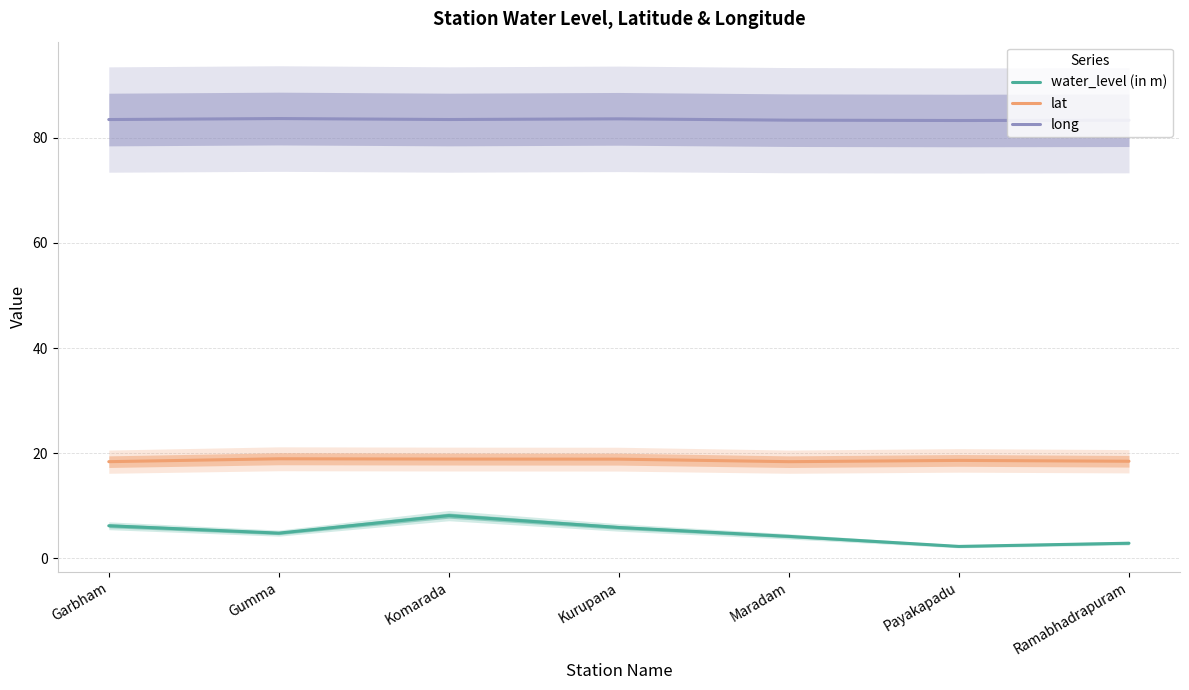

What is the difference between the second highest and second lowest values in the water_level (in m) series?

3.3